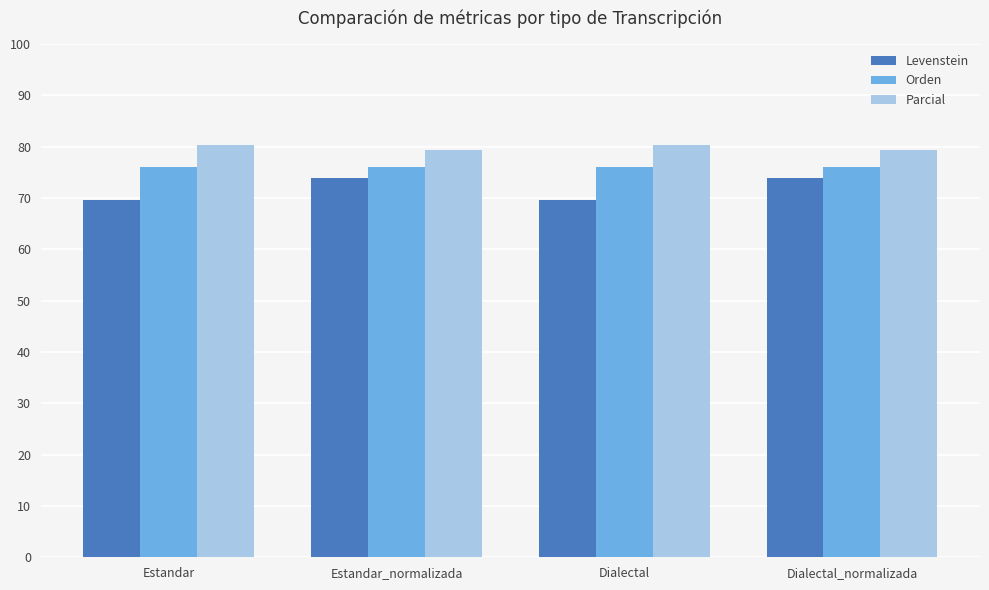

The Levenstein series shows 106.8 at Estandar. True or false?

False